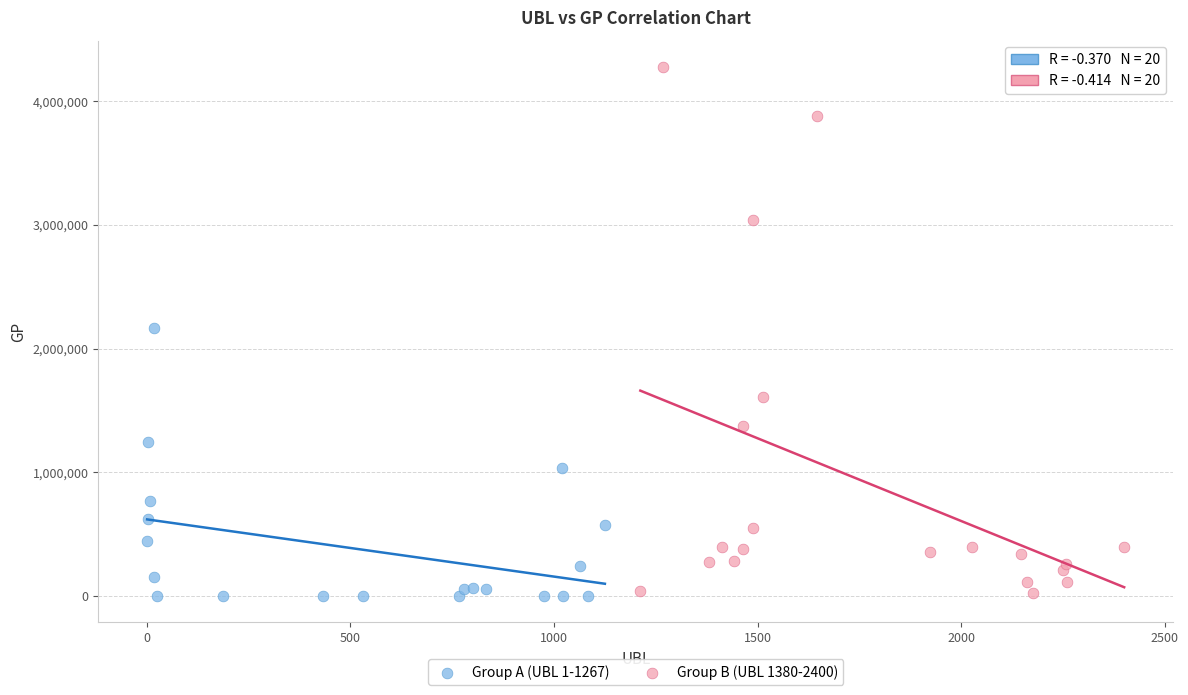

Which series has the largest Y range (max minus min)?

Group B (UBL 1380-2400)